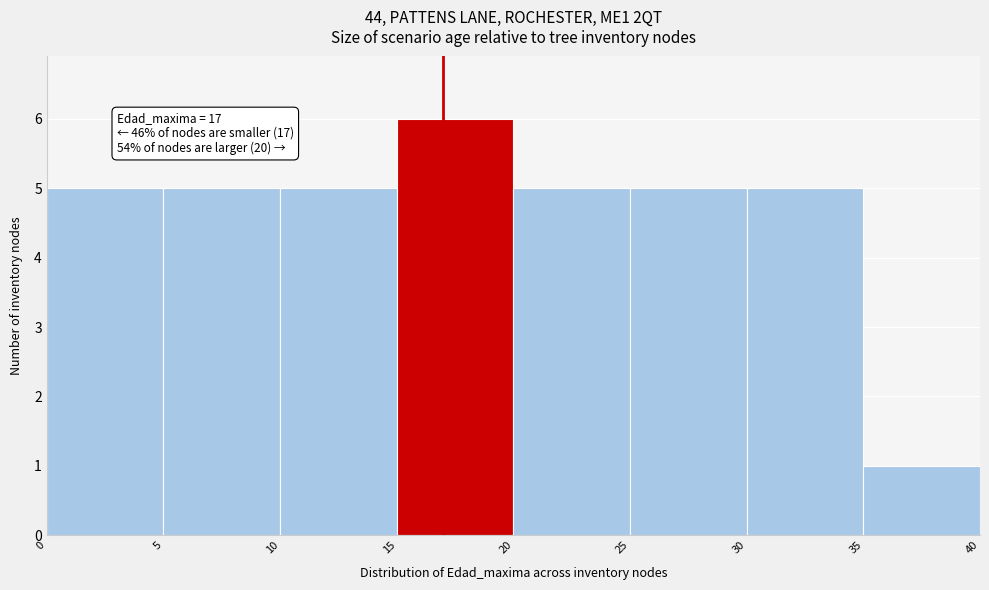

Which range on the x-axis has the tallest bar?

15 to 20